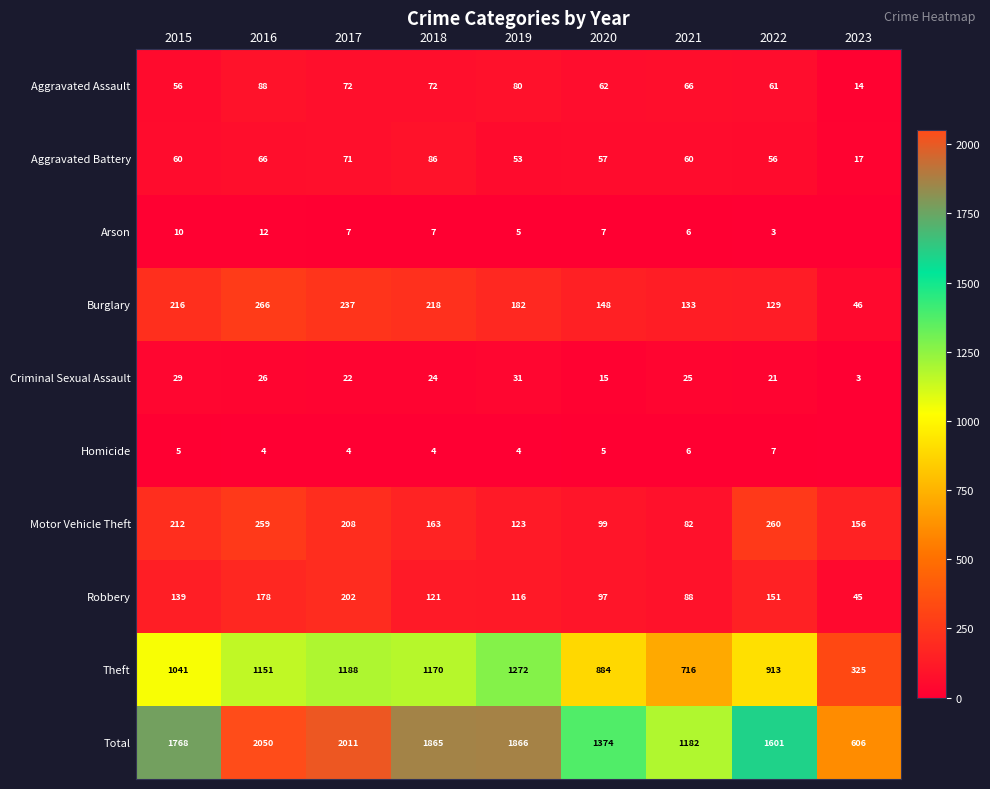

List the labels in order of Motor Vehicle Theft value, smallest first.

2021, 2020, 2019, 2023, 2018, 2017, 2015, 2016, 2022